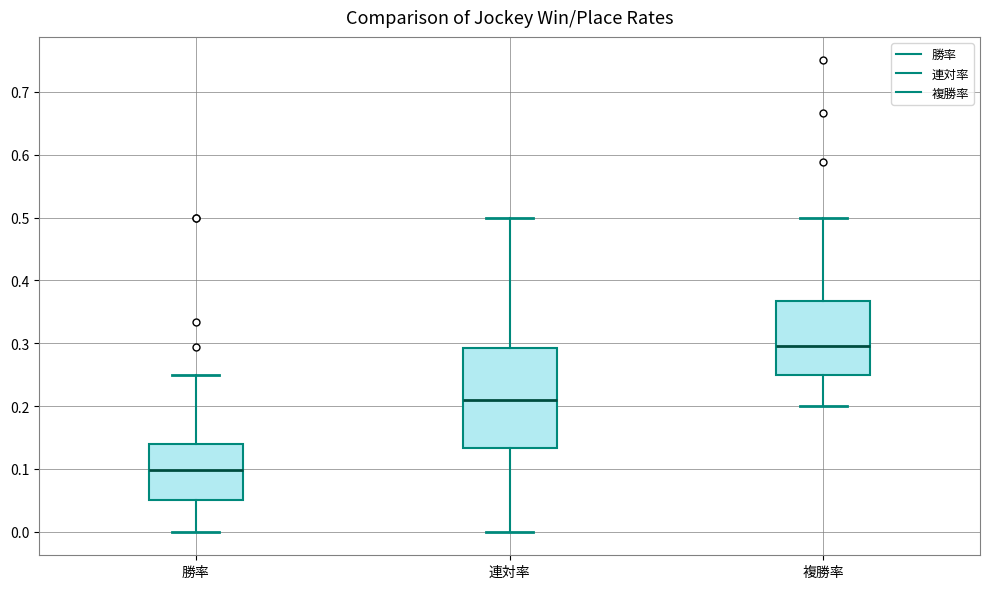

Reading left to right, transcribe this box plot: for each box, give where its median line is, the range the box spans, and where its two whiskers end, as read against the y-axis. The values are not printed on the chart, so give them approximately, as read against the axis.

勝率: median 0.10, box 0.05 to 0.14, whiskers 0.00 to 0.25
連対率: median 0.21, box 0.13 to 0.29, whiskers 0.00 to 0.50
複勝率: median 0.30, box 0.25 to 0.37, whiskers 0.20 to 0.50